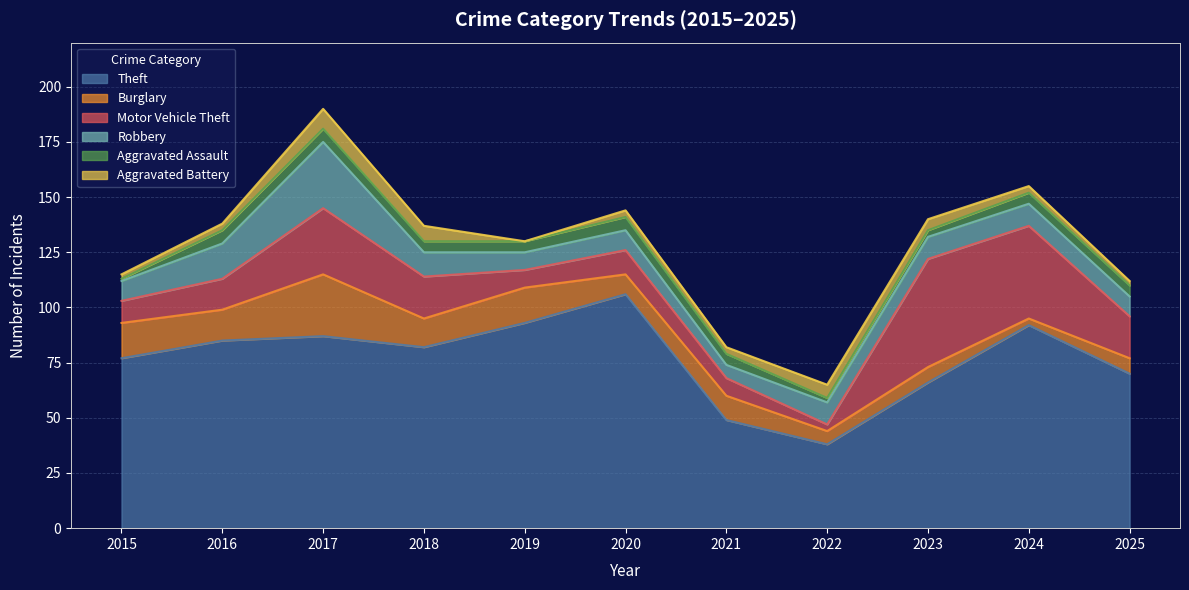

What is the total value across all series at 2023?

140